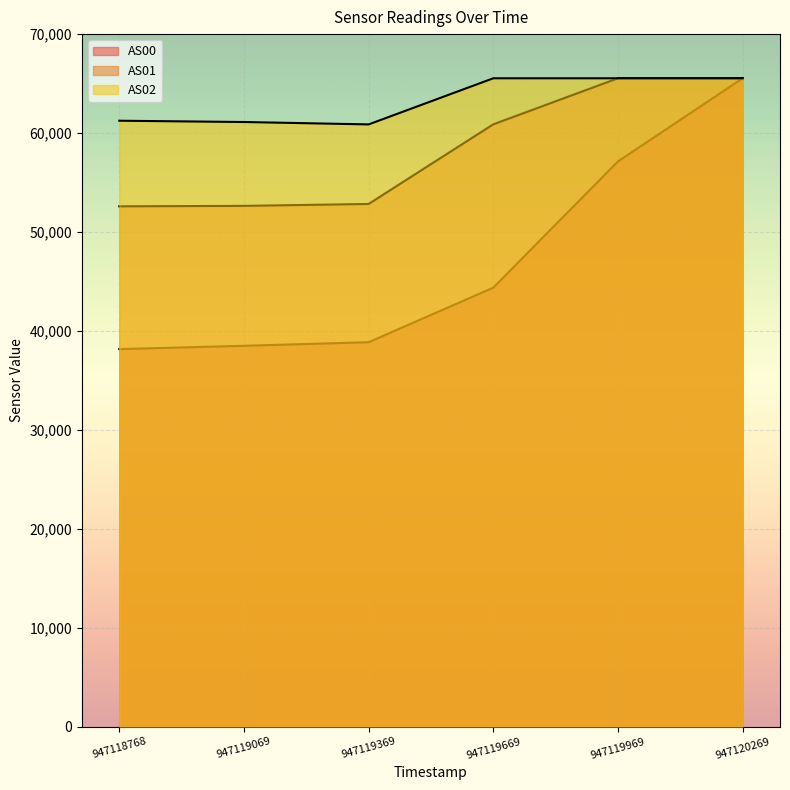

How many values in the AS02 series are below 65535?

3